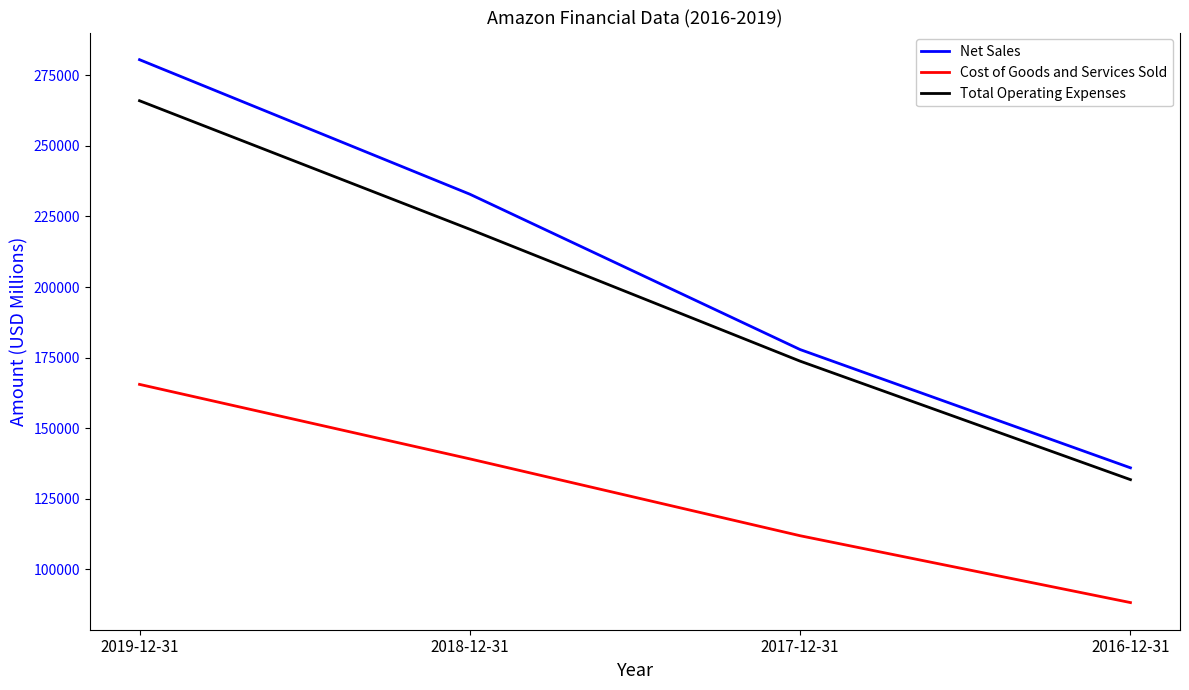

Reading left to right, transcribe all the data shown in this chart.

Net Sales: 2019-12-31=280522	2018-12-31=232887	2017-12-31=177866	2016-12-31=135987
Cost of Goods and Services Sold: 2019-12-31=165536	2018-12-31=139156	2017-12-31=111934	2016-12-31=88265
Total Operating Expenses: 2019-12-31=265981	2018-12-31=220466	2017-12-31=173760	2016-12-31=131801